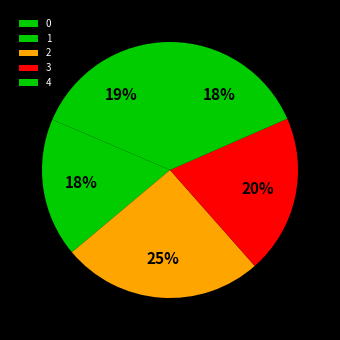

Does any single category account for the majority?

No